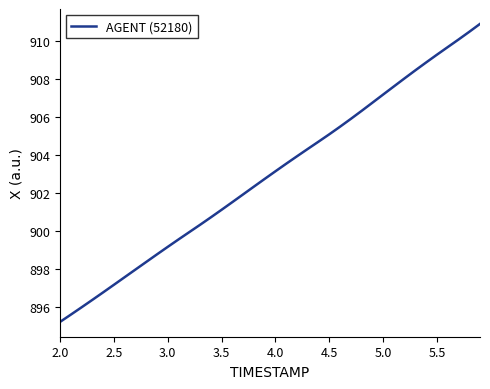

What is the minimum value shown in the chart?

895.2